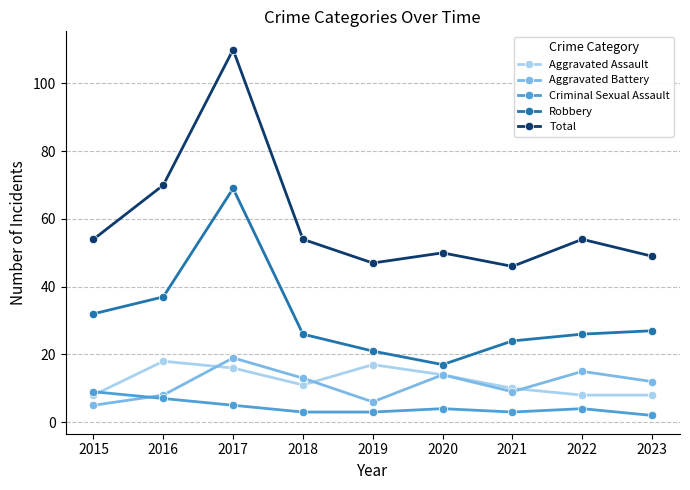

At which label does Robbery first exceed 26?

2015